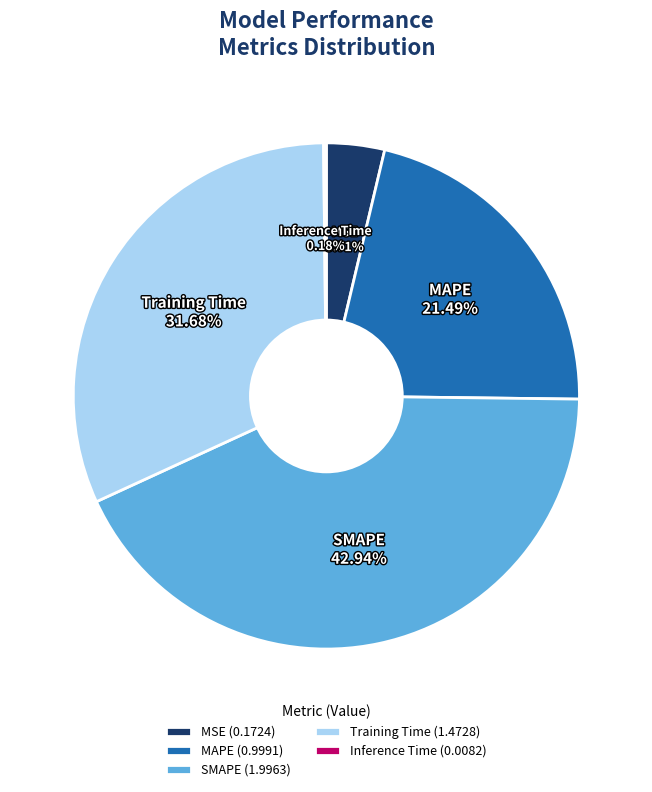

Does MAPE represent more than half of the total?

No